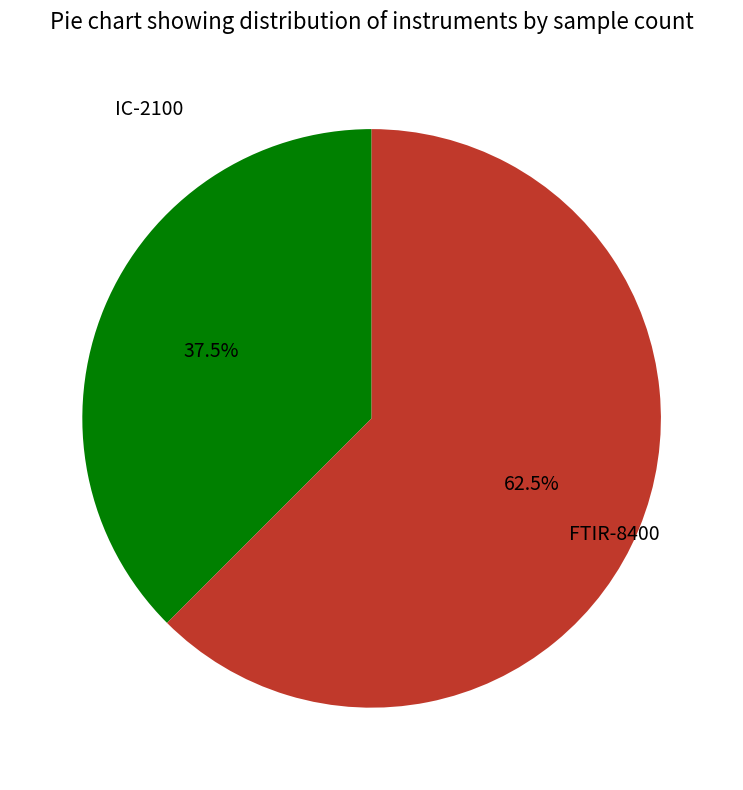

Is there a majority slice in this chart?

Yes